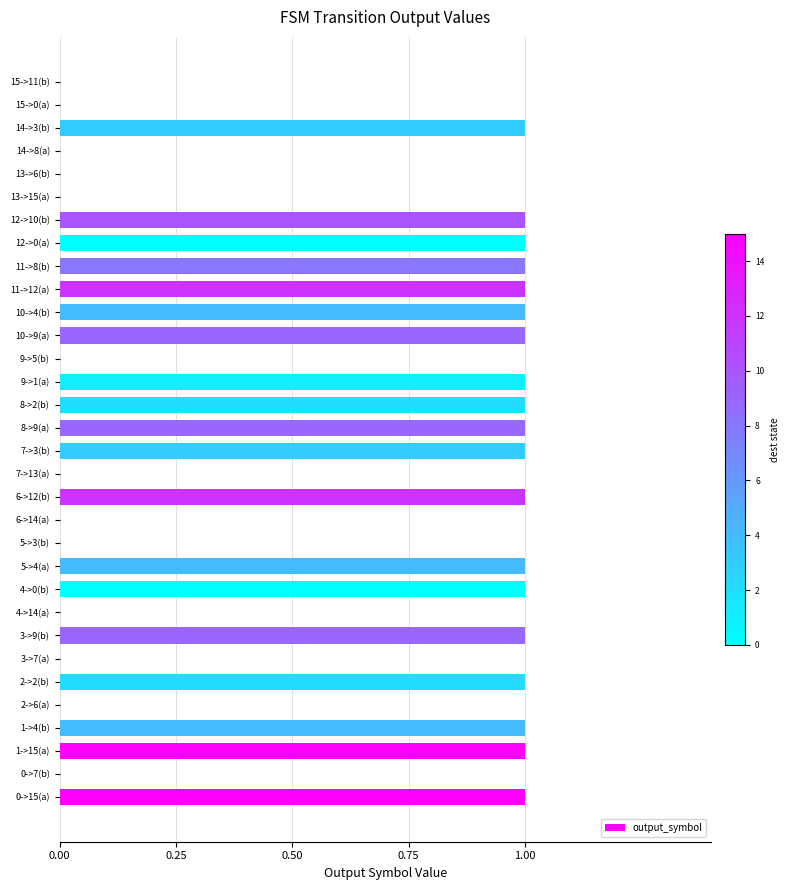

What is the maximum value shown in the chart?

1